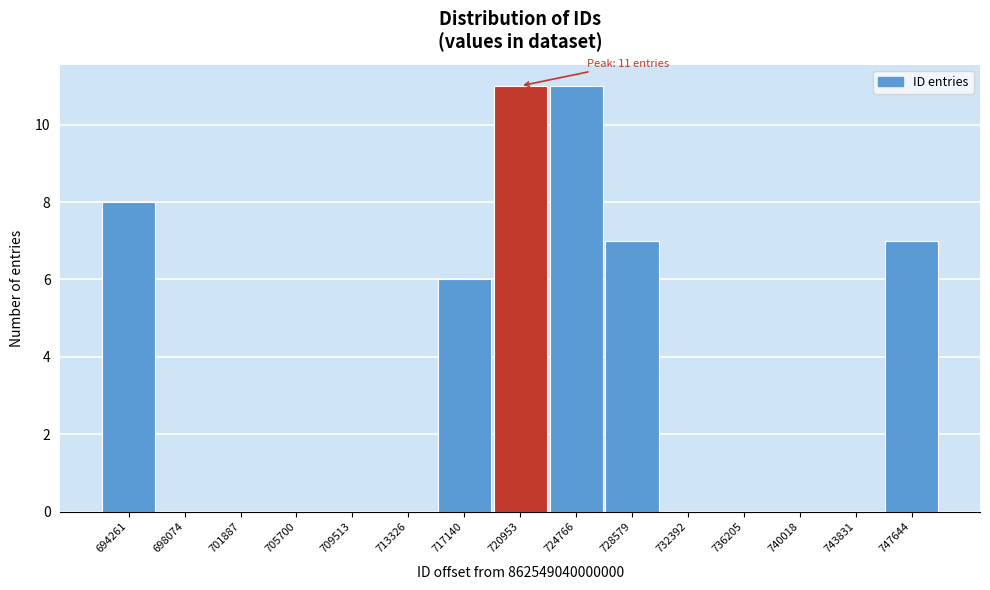

Reading left to right, what are all the values shown in this chart?

694261=8	698074=0	701887=0	705700=0	709513=0	713326=0	717140=6	720953=11	724766=11	728579=7	732392=0	736205=0	740018=0	743831=0	747644=7